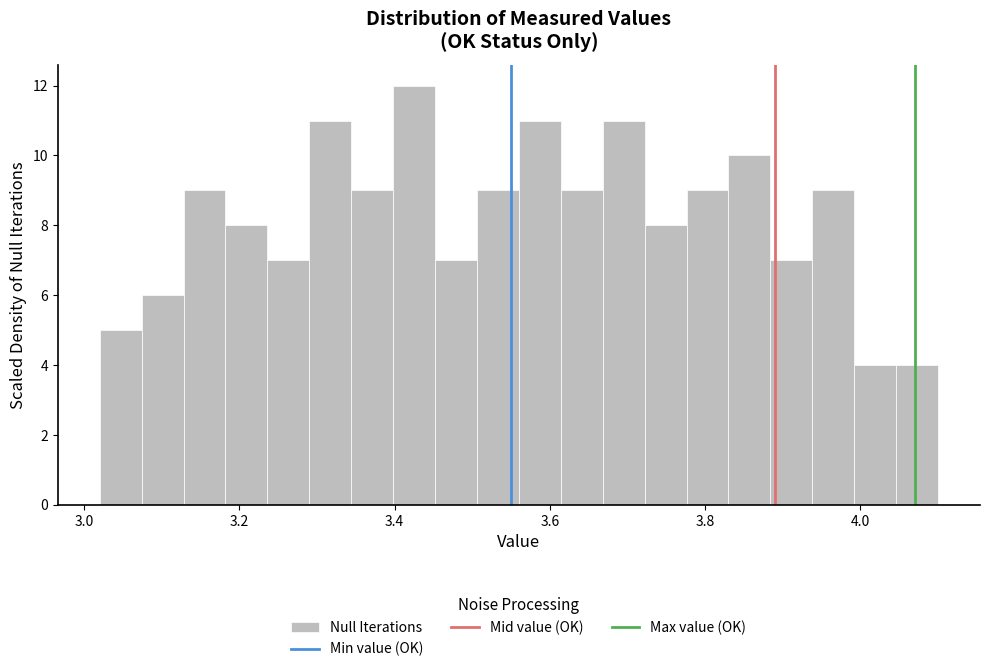

Around what value on the x-axis is the tallest bar? Give the approximate position of its centre, as read against the axis.

3.42